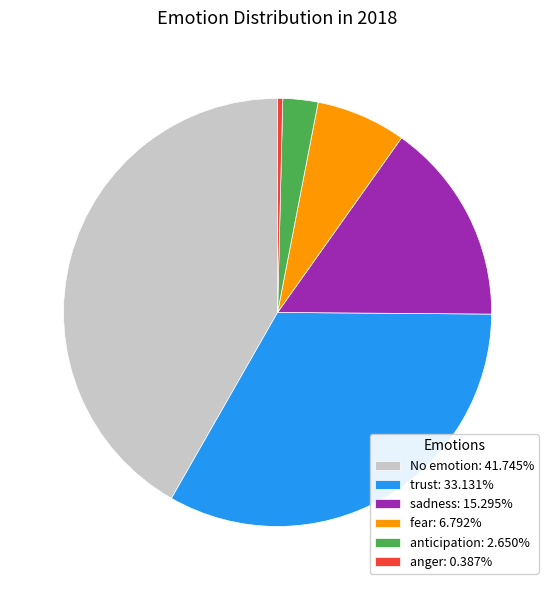

Is the sum of fear: 6.792% and No emotion: 41.745% greater than half?

No